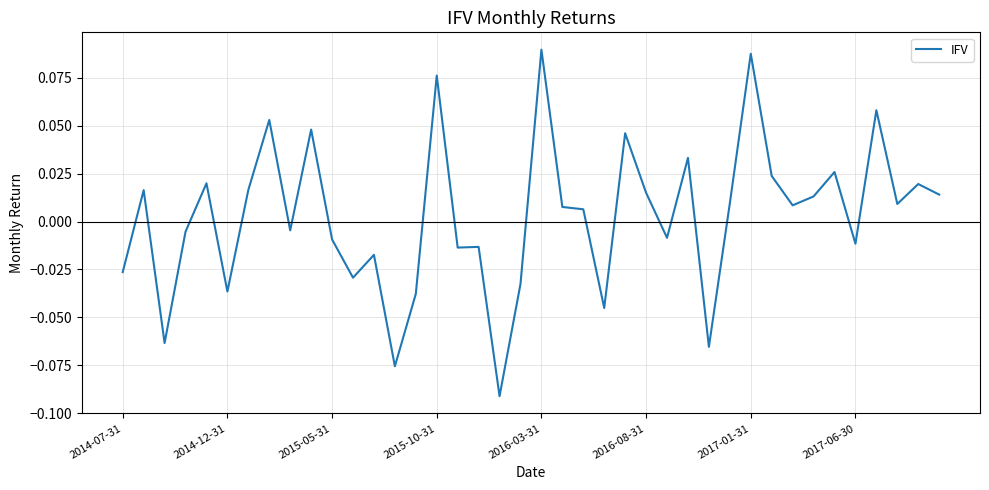

Does the chart display data point markers on the line(s)?

No